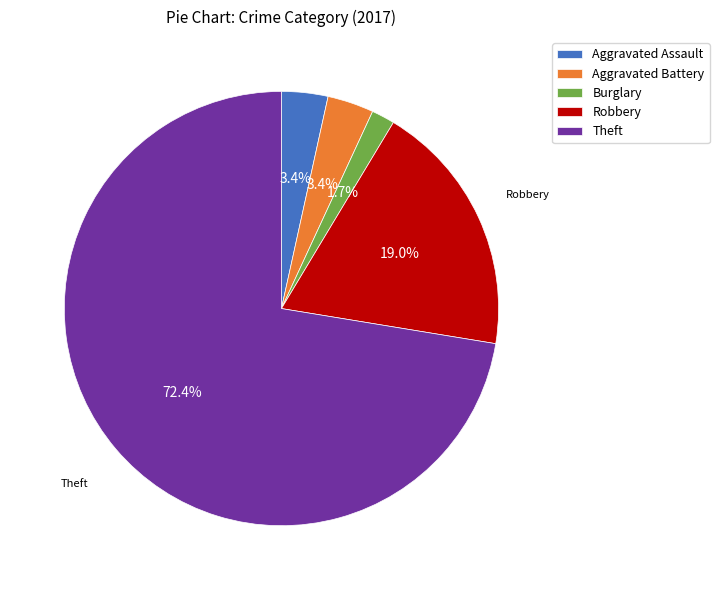

Which has a higher value, Theft or Aggravated Battery?

Theft